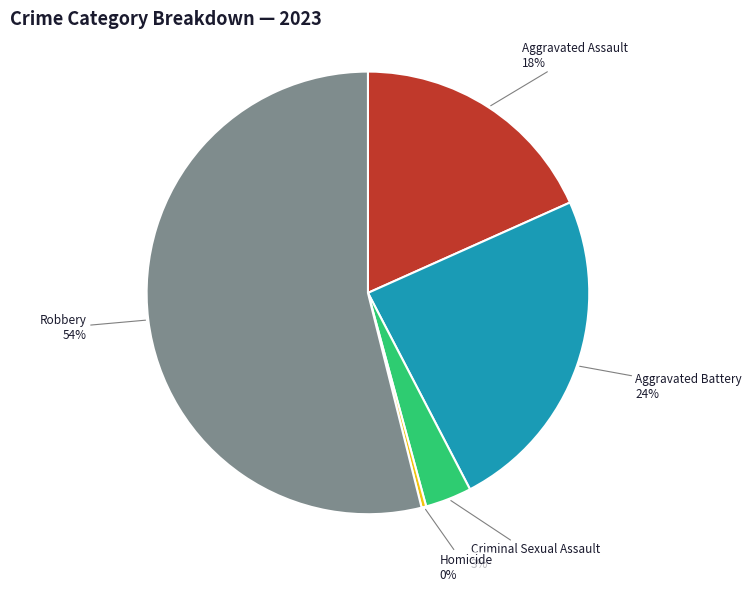

Which category accounts for the majority?

Robbery